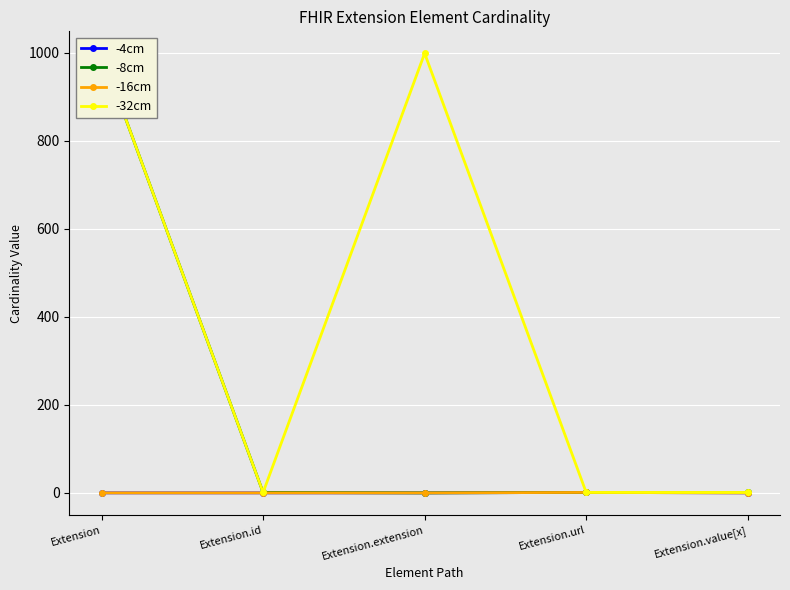

True or false: -32cm has a value of 1 at Extension.url.

False